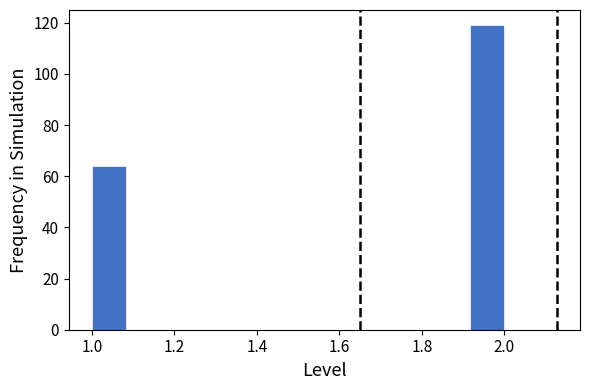

Reading left to right, list every bar in this chart as the range it spans on the x-axis followed by its height. Neither the bar edges nor the heights are printed on the chart, so give them approximately, as read against the axes.

1.00 to 1.08: 64
1.08 to 1.16: 0
1.16 to 1.26: 0
1.26 to 1.34: 0
1.34 to 1.42: 0
1.42 to 1.50: 0
1.50 to 1.58: 0
1.58 to 1.66: 0
1.66 to 1.76: 0
1.76 to 1.84: 0
1.84 to 1.92: 0
1.92 to 2.00: 120